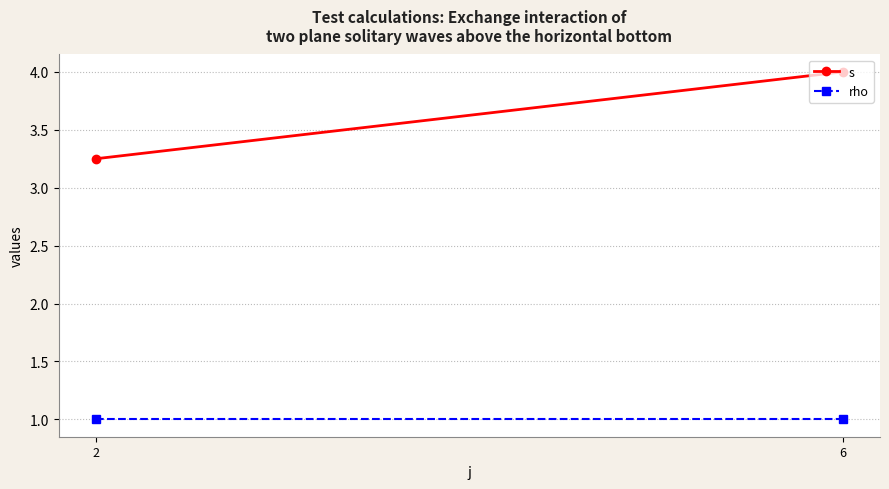

The value of s at 6 is 4.0. True or false?

True